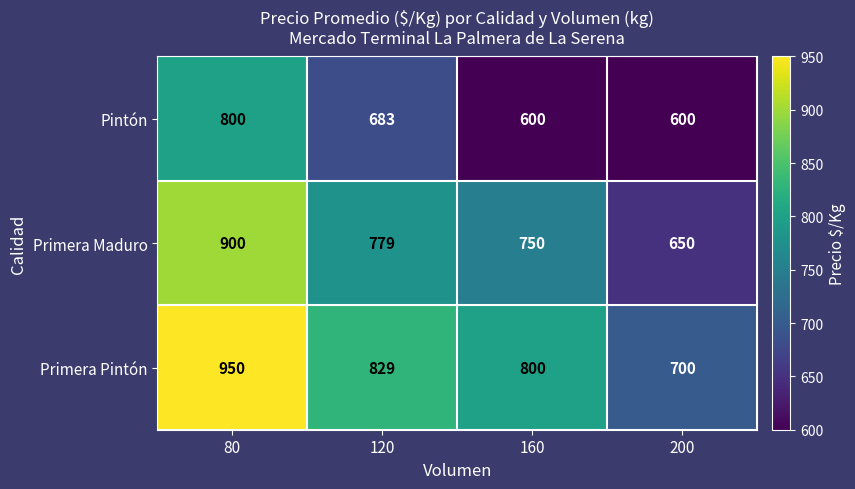

What is the greatest value displayed?

950